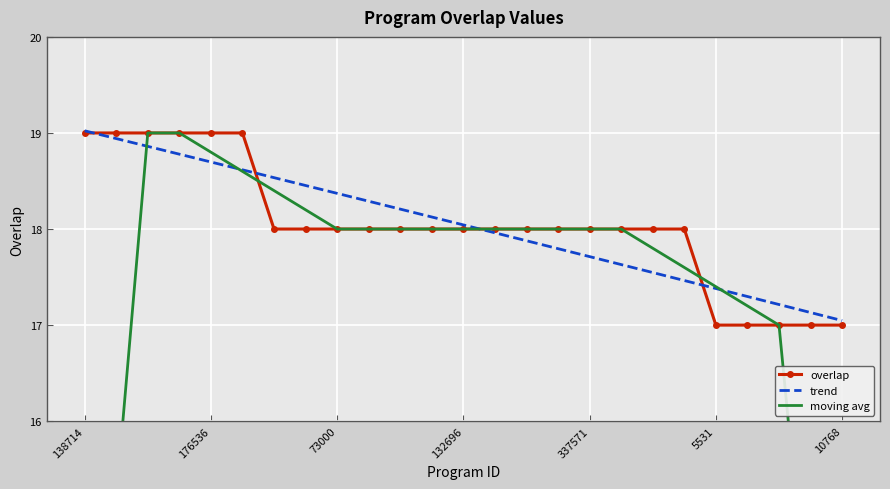

List the series in order of their peak value, highest first.

trend, overlap, moving avg